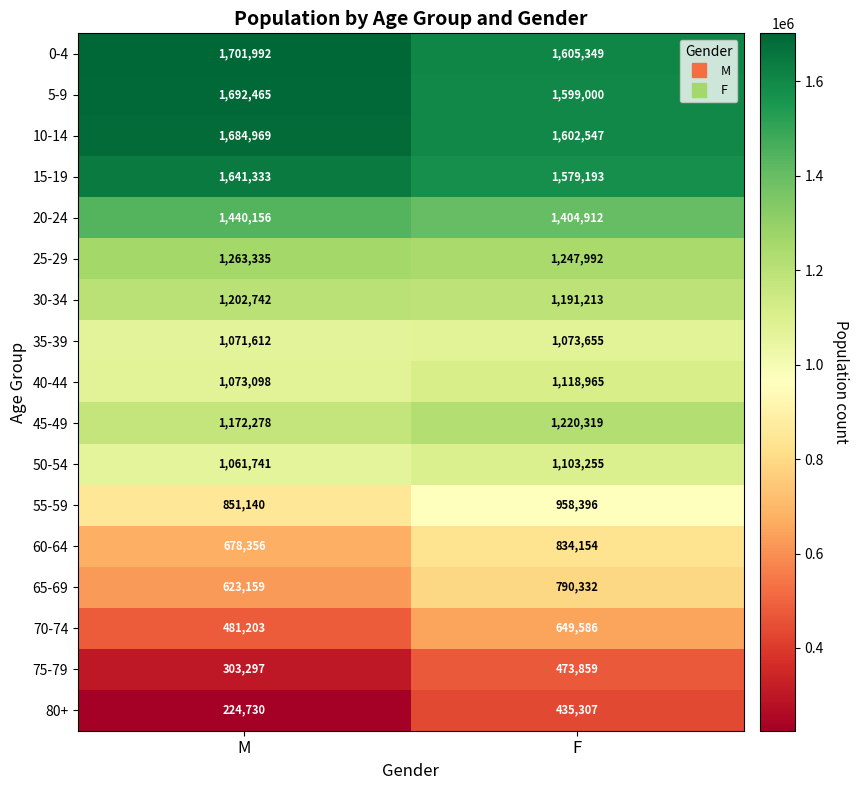

True or false: 10-14 has a value of 482264 at M.

False